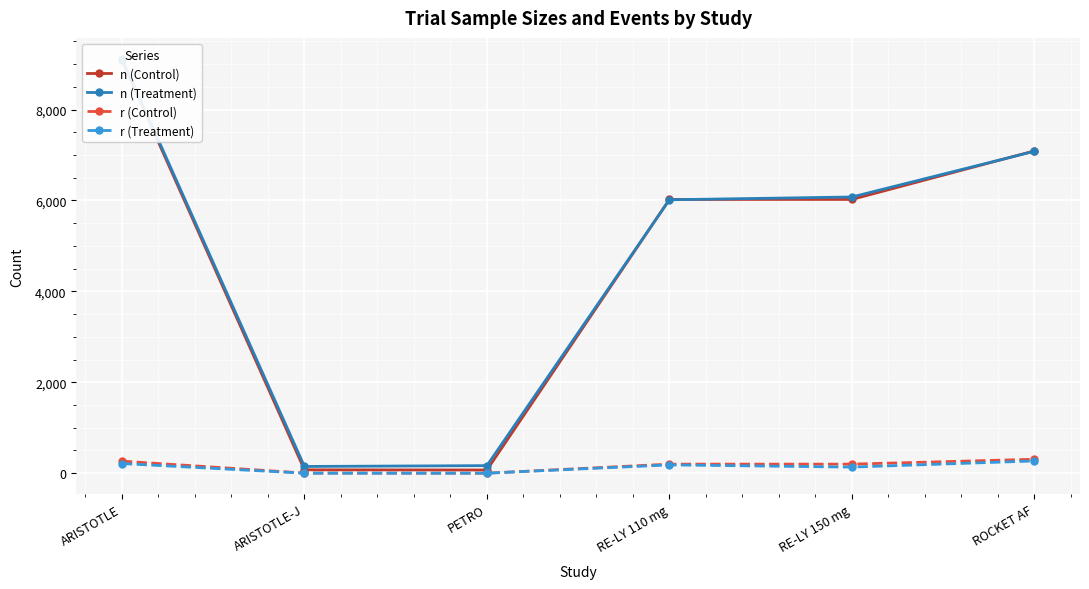

At which category does r (Treatment) reach its first local peak?

RE-LY 110 mg